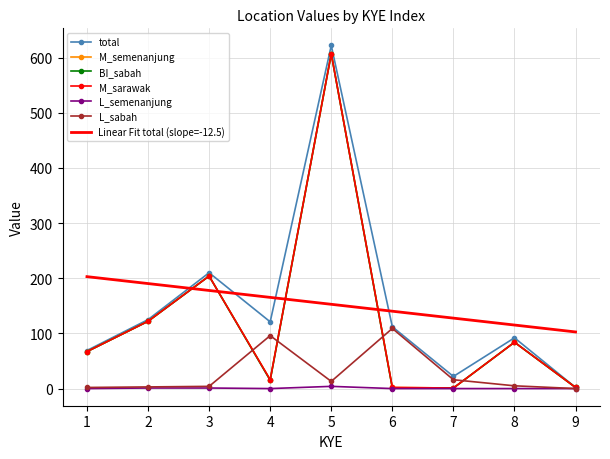

True or false: M_sarawak and M_semenanjung cross at least once.

False